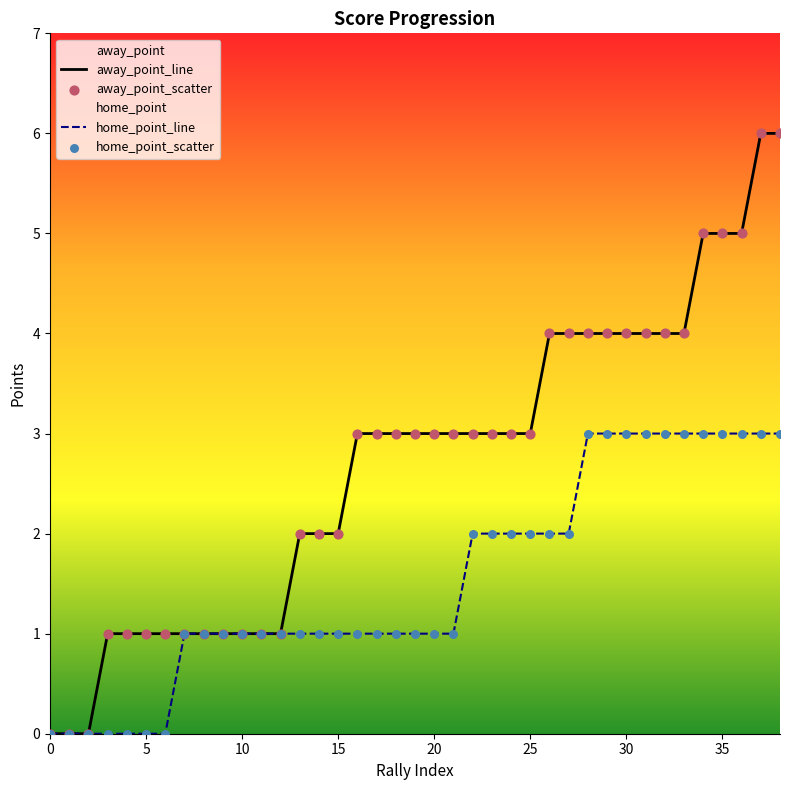

Which series reaches the minimum Y coordinate?

away_point_line